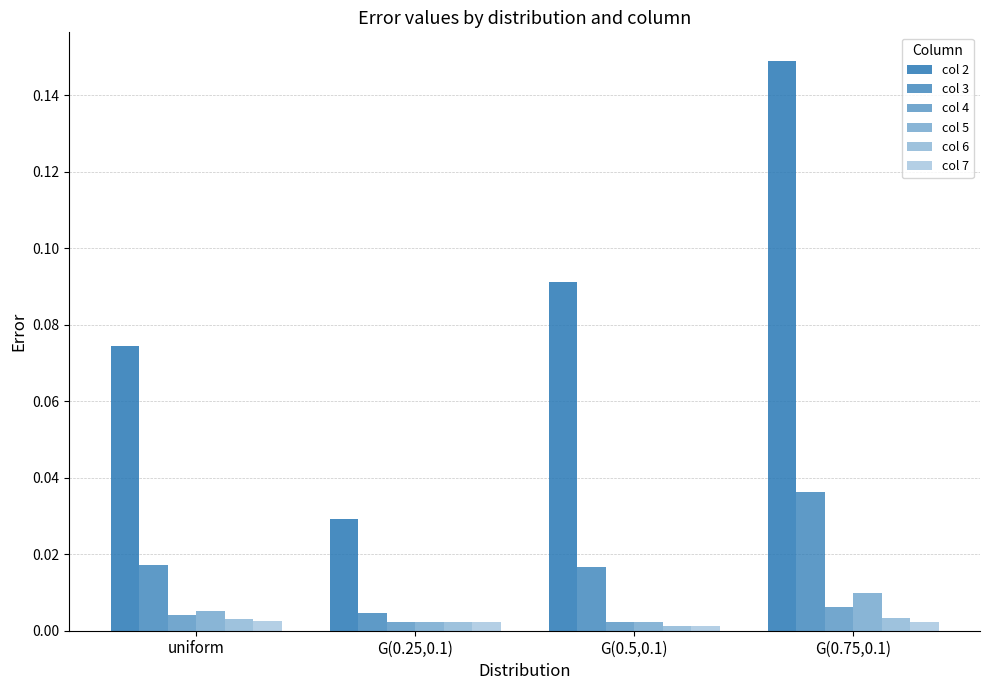

True or false: col 7 has a value of 0.0 at G(0.5,0.1).

False